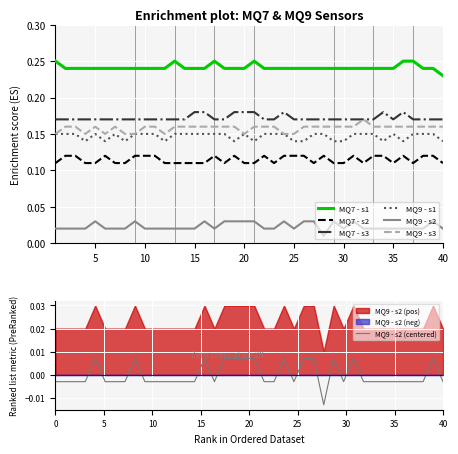

True or false: MQ9 - s3 has more than 1 interior local peaks.

True